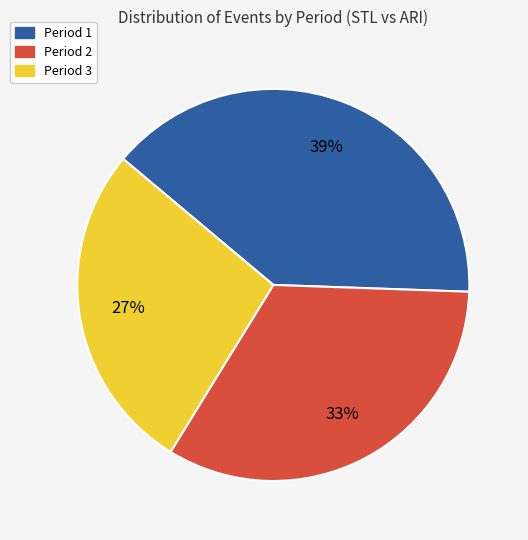

Between Period 3 and Period 2, which is larger?

Period 2